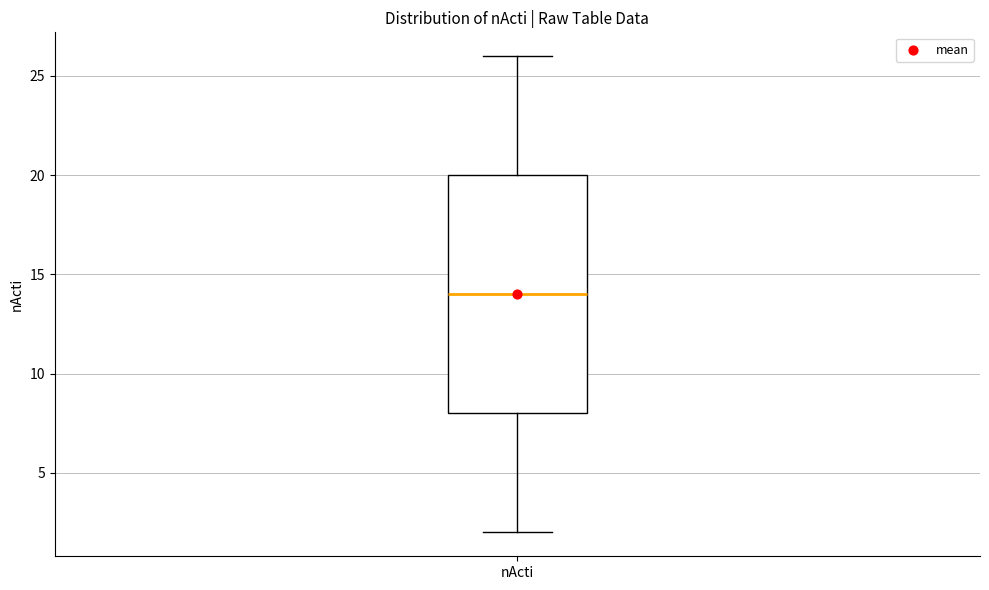

Read this box plot against the y-axis: the position of the median line, the range covered by the box, and the ends of both whiskers. The values are not printed on the chart, so give them approximately, as read against the axis.

median 14, box 8 to 20, whiskers 2 to 26